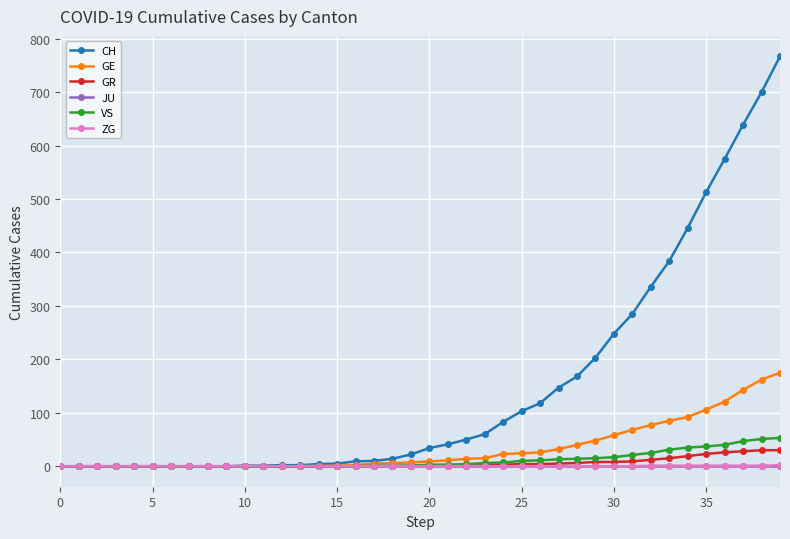

What is the difference between the second highest and second lowest values in the CH series?

700